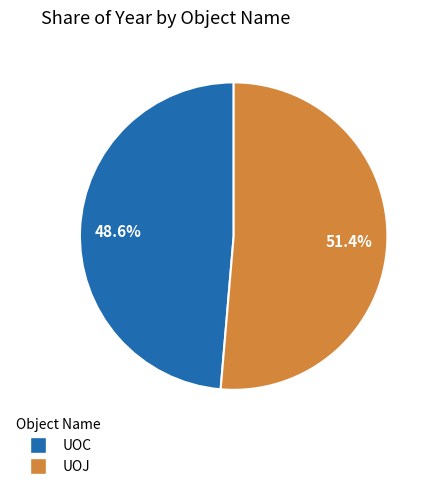

Which slice is the smallest?

UOC